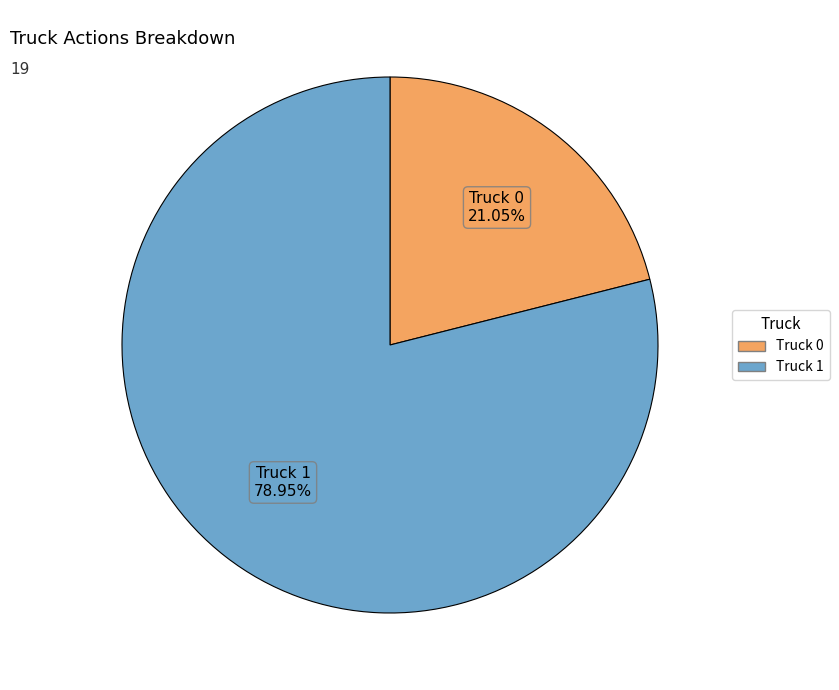

Which category accounts for the majority?

Truck 1